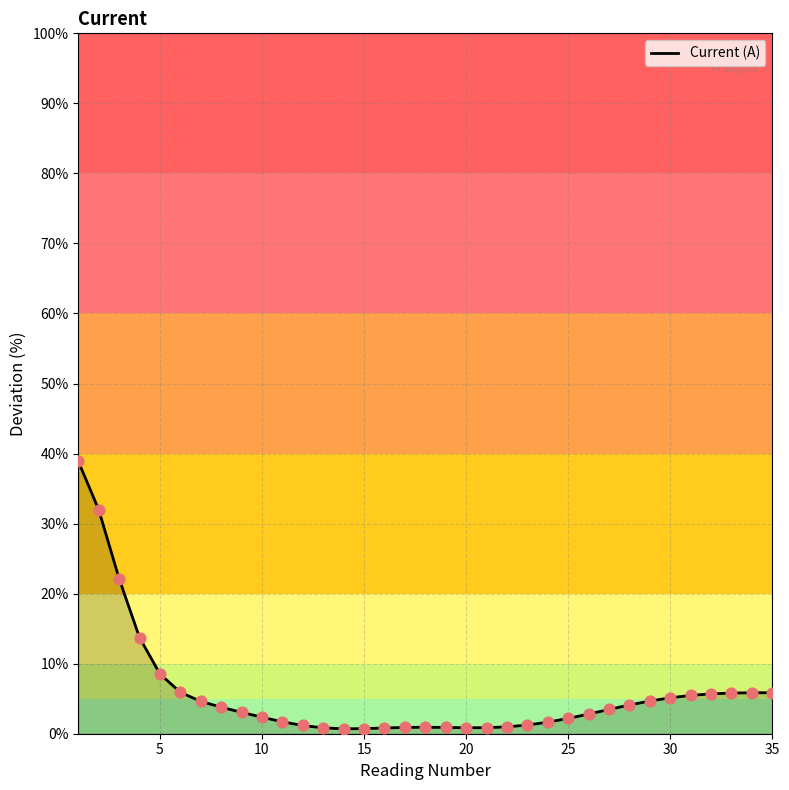

What is the greatest value displayed?

38.9